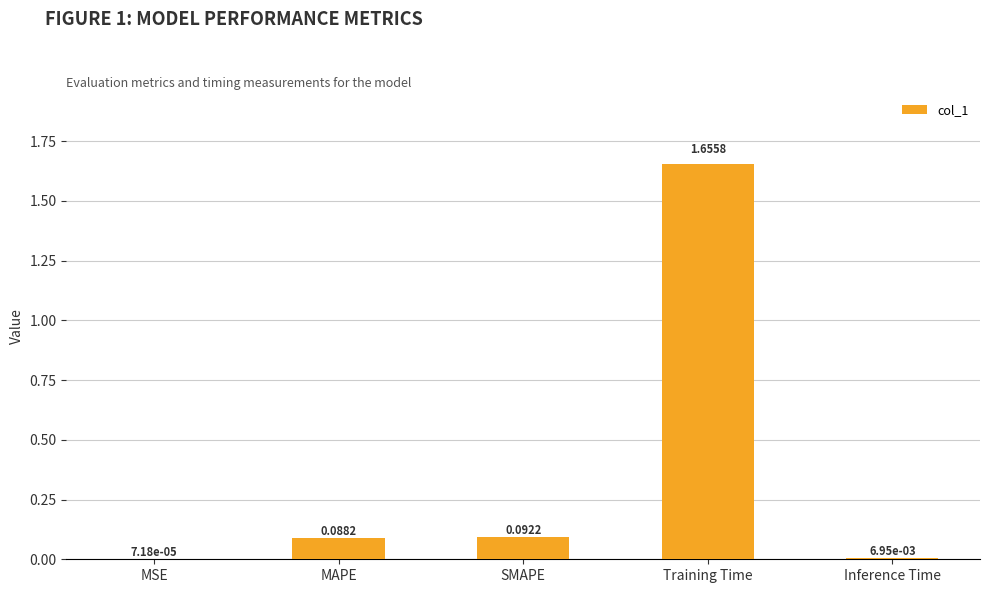

Are the bars horizontal?

No